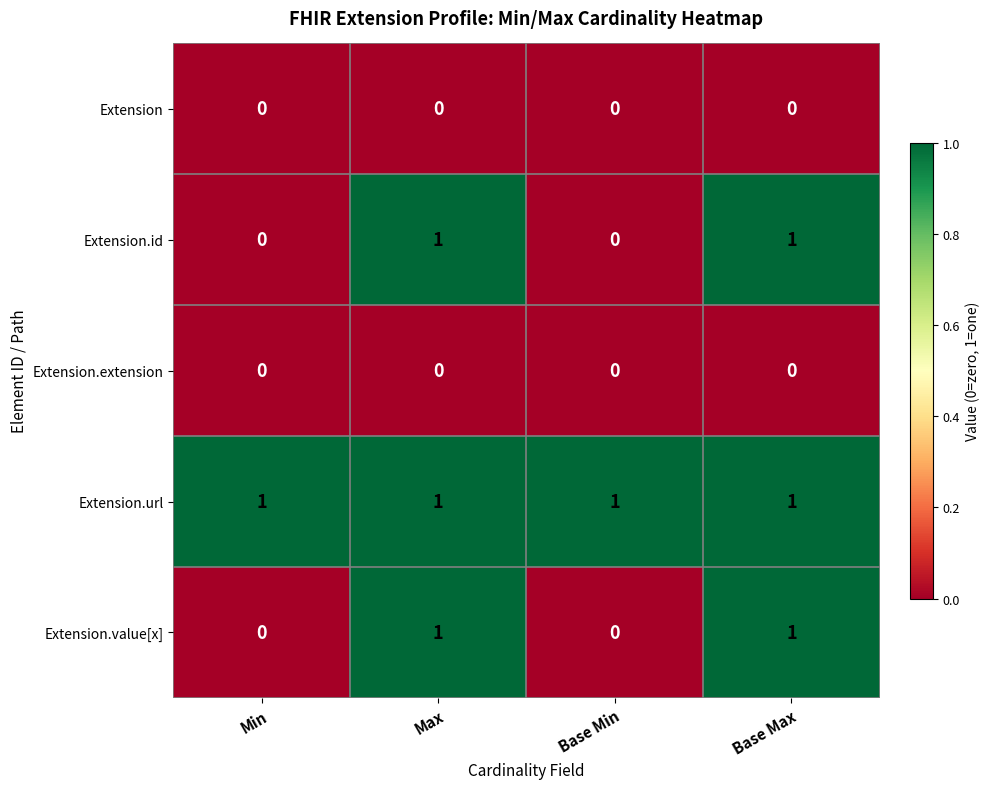

Reading left to right, transcribe all the data shown in this chart.

Extension: 0	0	0	0
Extension.id: 0	1	0	1
Extension.extension: 0	0	0	0
Extension.url: 1	1	1	1
Extension.value[x]: 0	1	0	1